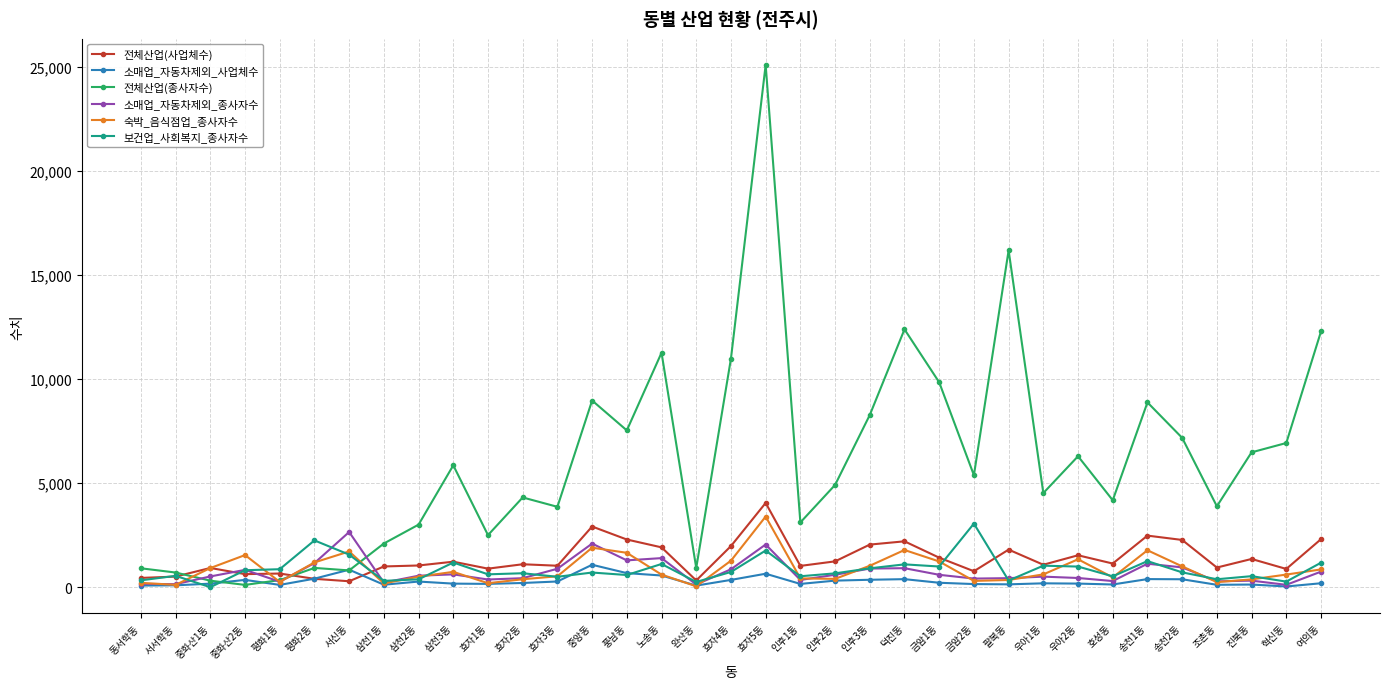

Between 삼천2동 and 풍남동, which series saw the biggest shift?

전체산업(종사자수)